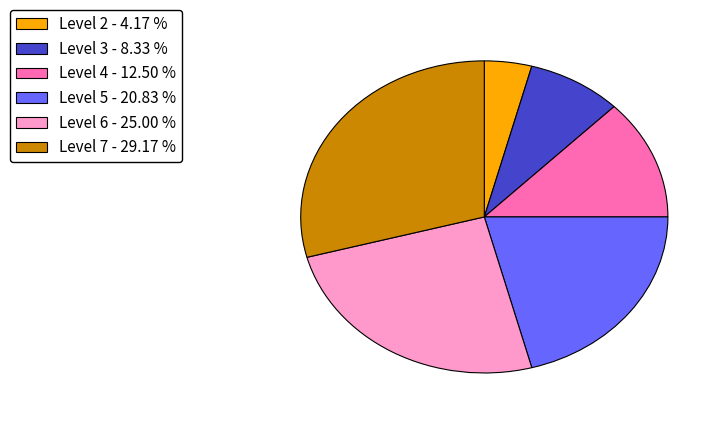

Does any single category account for the majority?

No